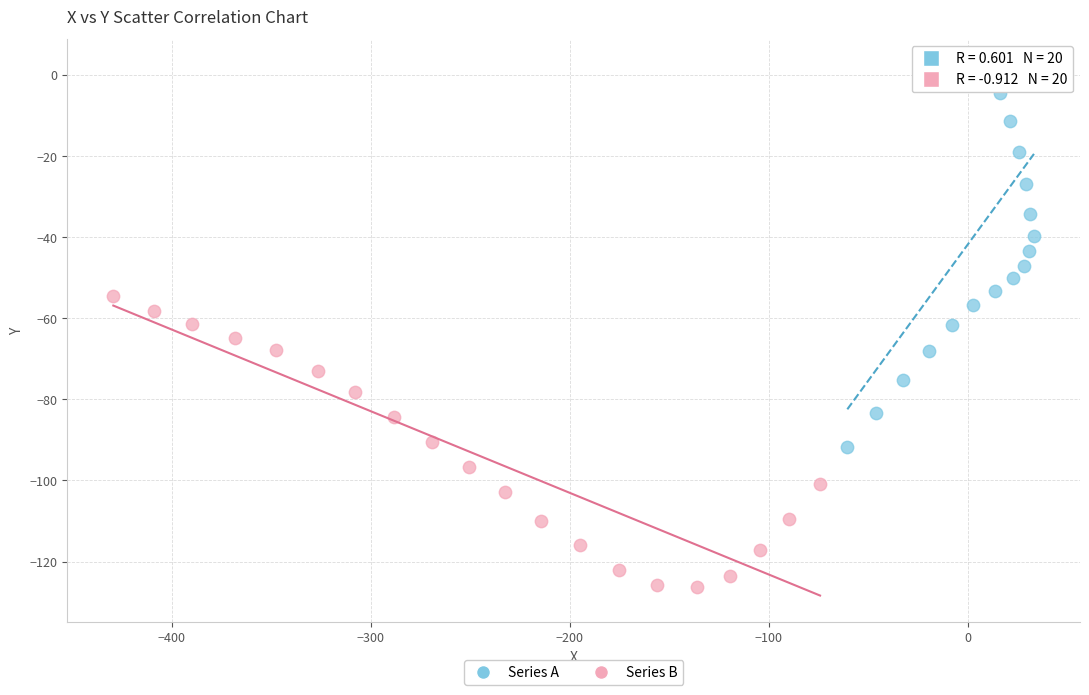

Which series contains the highest Y value?

Series A